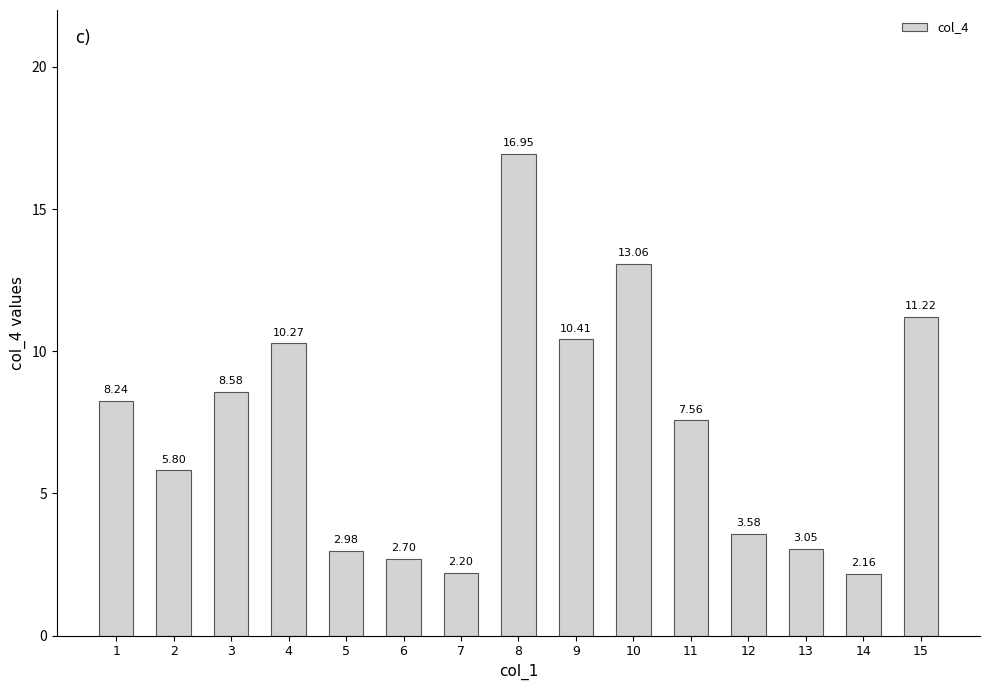

List the labels in order of value, smallest first.

14, 7, 6, 5, 13, 12, 2, 11, 1, 3, 4, 9, 15, 10, 8